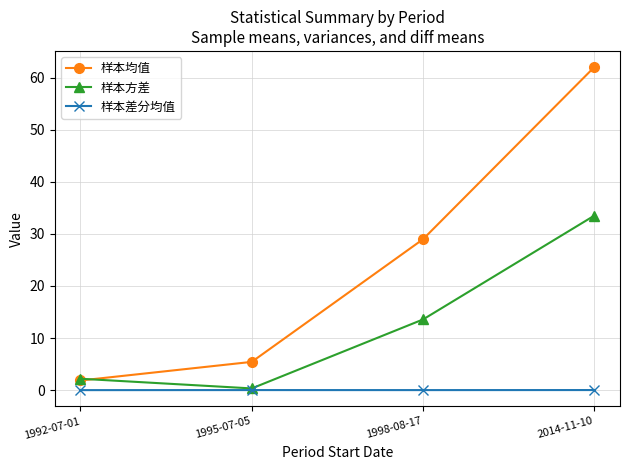

What is the label of the 4th point from the right?

1992-07-01